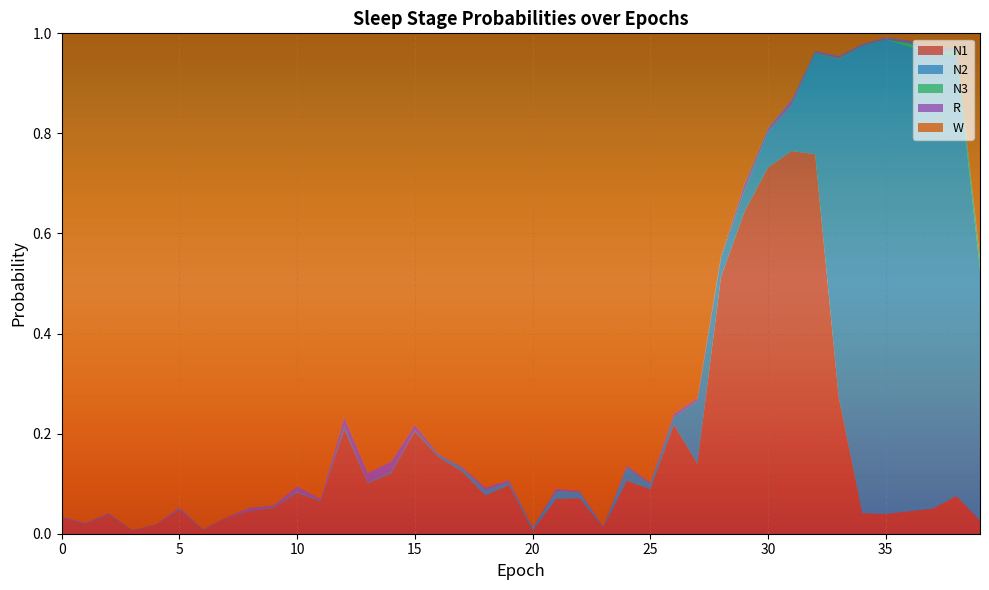

Reading right to left, list all the values displayed in this chart.

N1: 0.0	0.1	0.1	0.0	0.0	0.0	0.3	0.8	0.8	0.7	0.6	0.5	0.1	0.2	0.1	0.1	0.0	0.1	0.1	0.0	0.1	0.1	0.1	0.2	0.2	0.1	0.1	0.2	0.1	0.1	0.1	0.0	0.0	0.0	0.0	0.0	0.0	0.0	0.0	0.0
N2: 0.5	0.9	0.9	0.9	0.9	0.9	0.7	0.2	0.1	0.1	0.0	0.0	0.1	0.0	0.0	0.0	0.0	0.0	0.0	0.0	0.0	0.0	0.0	0.0	0.0	0.0	0.0	0.0	0.0	0.0	0.0	0.0	0.0	0.0	0.0	0.0	0.0	0.0	0.0	0.0
N3: 0.0	0.0	0.0	0.0	0.0	0.0	0.0	0.0	0.0	0.0	0.0	0.0	0.0	0.0	0.0	0.0	0.0	0.0	0.0	0.0	0.0	0.0	0.0	0.0	0.0	0.0	0.0	0.0	0.0	0.0	0.0	0.0	0.0	0.0	0.0	0.0	0.0	0.0	0.0	0.0
R: 0.0	0.0	0.0	0.0	0.0	0.0	0.0	0.0	0.0	0.0	0.0	0.0	0.0	0.0	0.0	0.0	0.0	0.0	0.0	0.0	0.0	0.0	0.0	0.0	0.0	0.0	0.0	0.0	0.0	0.0	0.0	0.0	0.0	0.0	0.0	0.0	0.0	0.0	0.0	0.0
W: 0.4	0.0	0.0	0.0	0.0	0.0	0.0	0.0	0.1	0.2	0.3	0.4	0.7	0.8	0.9	0.9	1.0	0.9	0.9	1.0	0.9	0.9	0.9	0.8	0.8	0.9	0.9	0.8	0.9	0.9	0.9	0.9	1.0	1.0	0.9	1.0	1.0	1.0	1.0	1.0